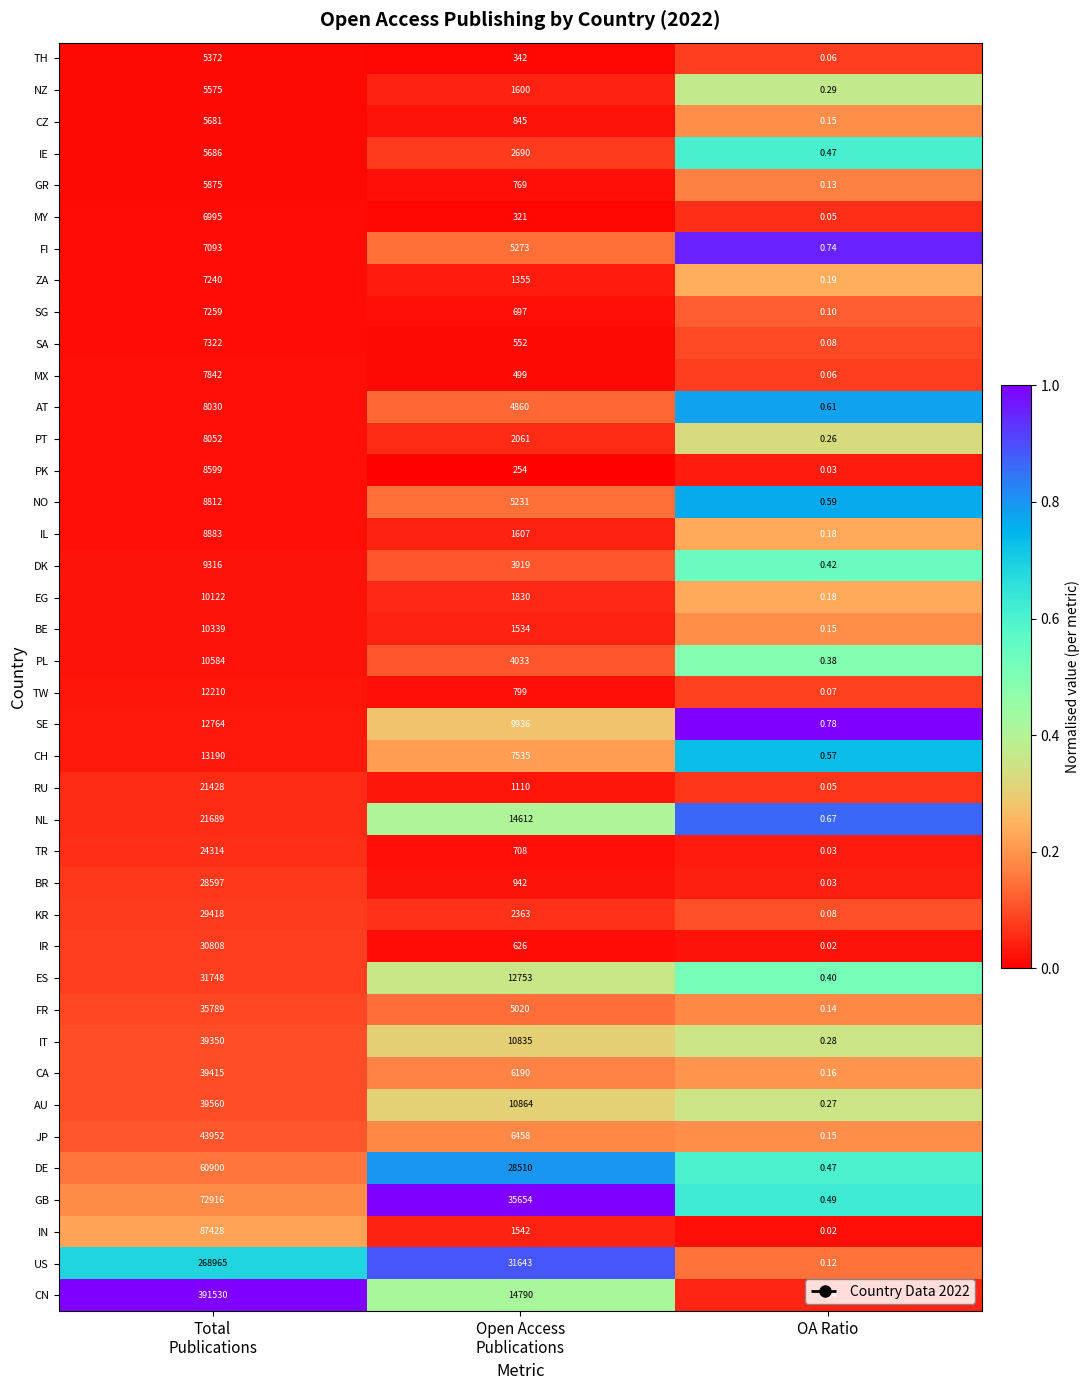

At which category is the sum across all series the highest?

Total
Publications